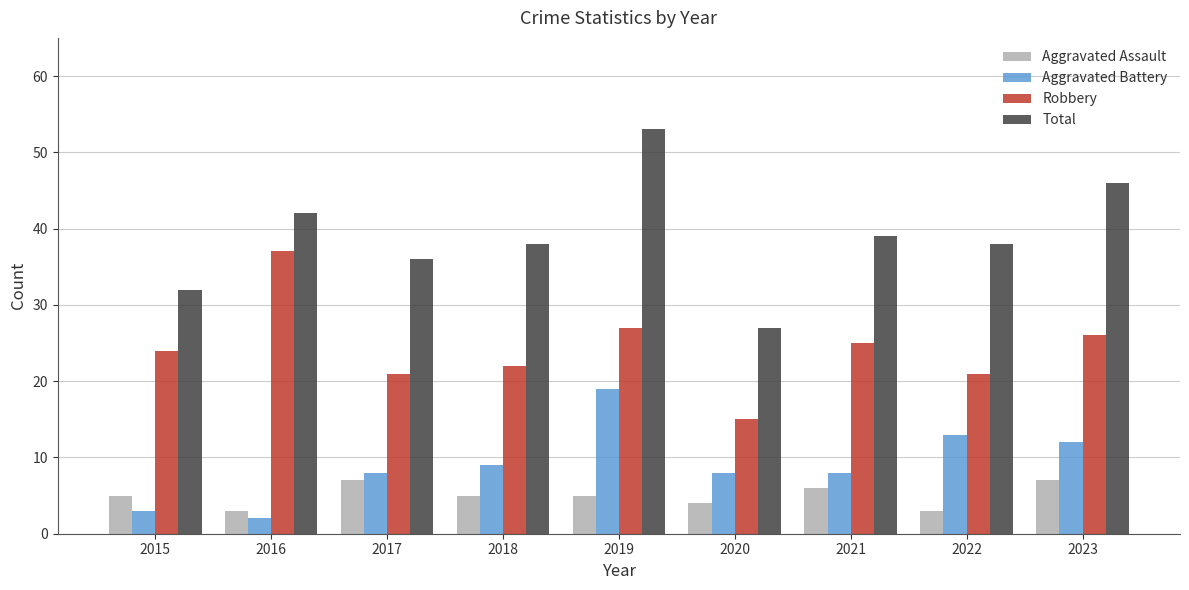

Which series changed the most between 2020 and 2022?

Total